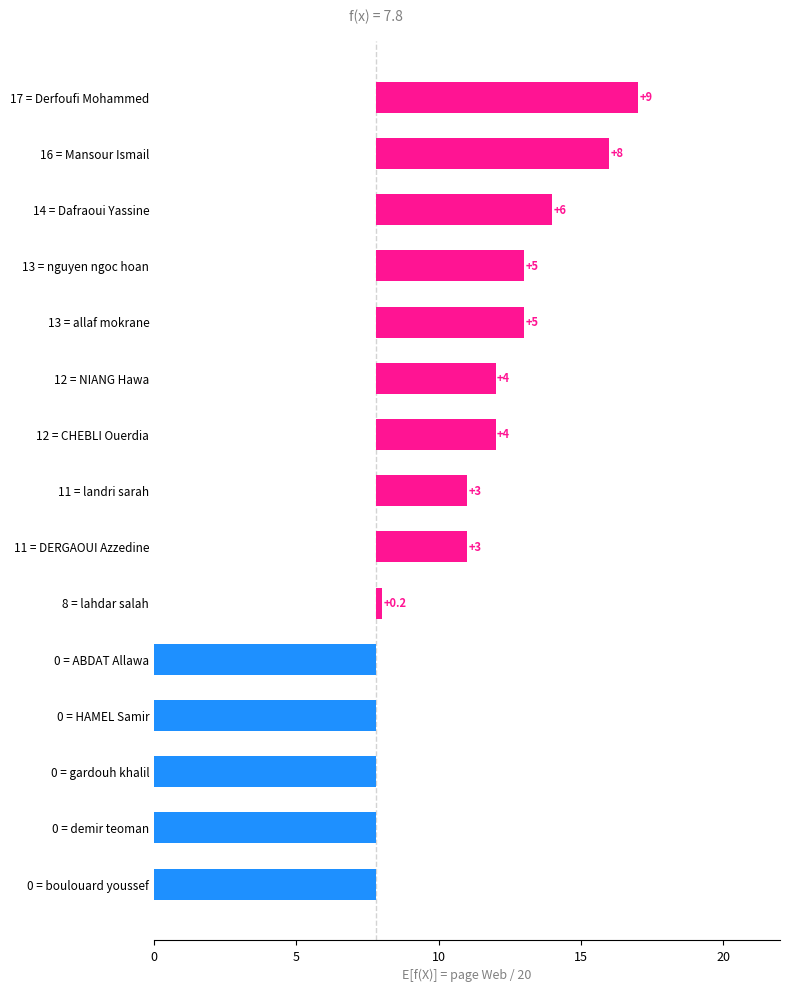

What is the greatest value displayed?

17